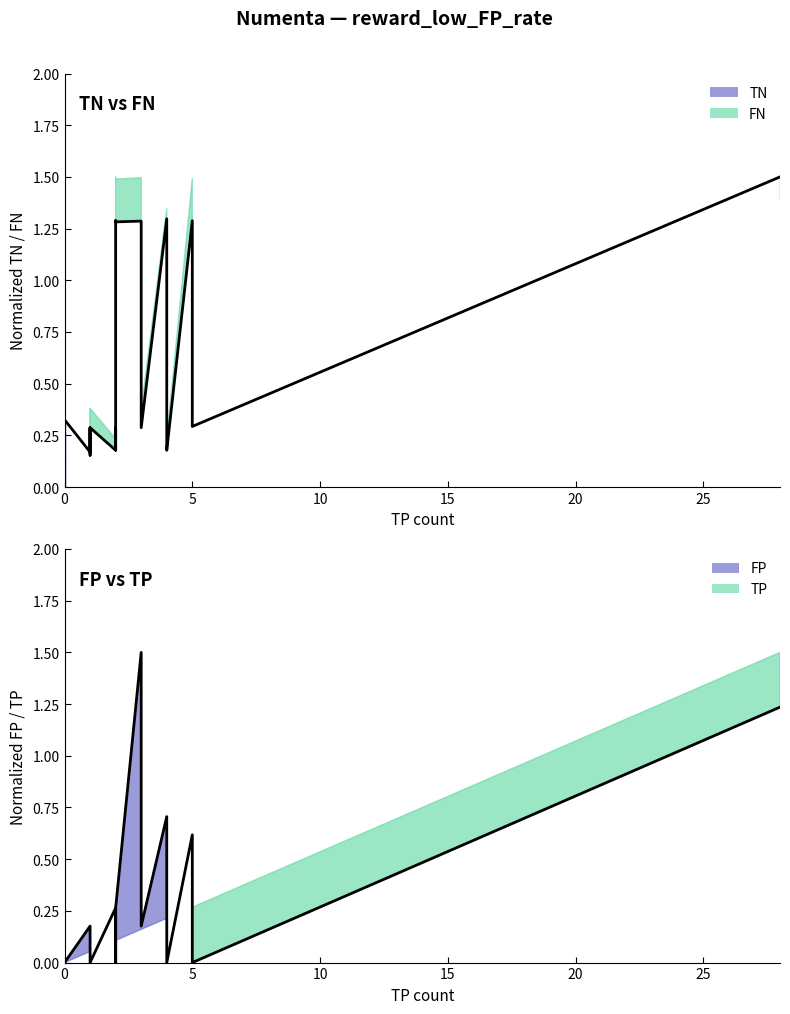

The FP (line) series shows 0.4 at 8. True or false?

False